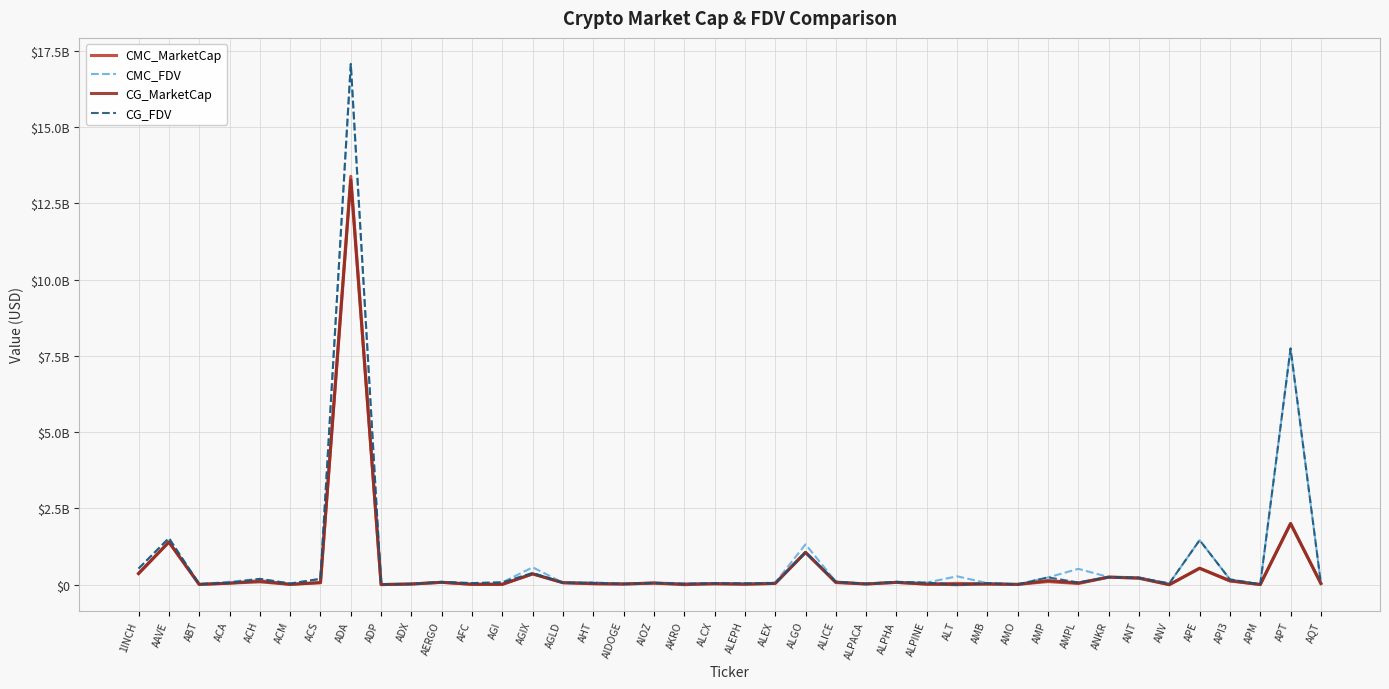

What are all the series names shown in the legend?

CMC_MarketCap, CMC_FDV, CG_MarketCap, CG_FDV